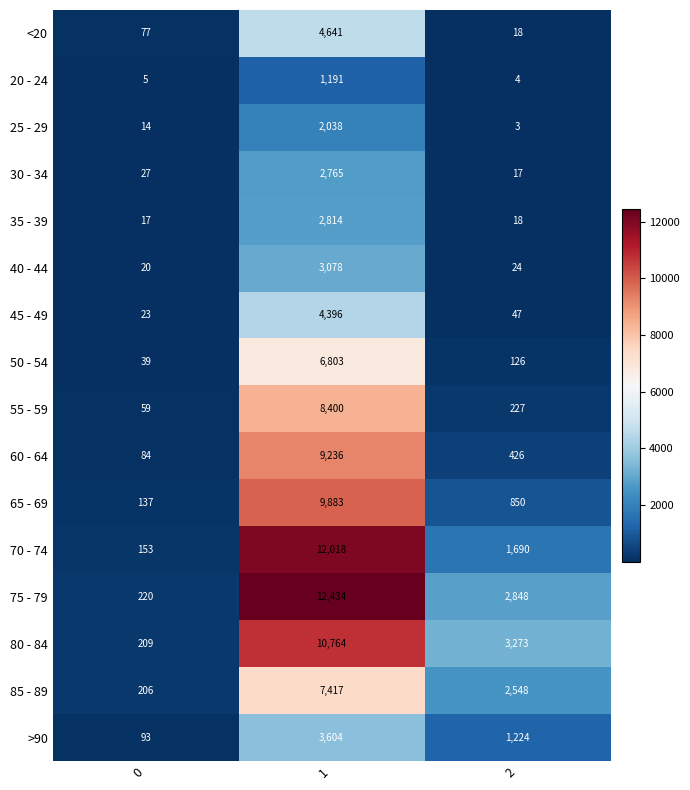

At which category is the sum across all series the highest?

1